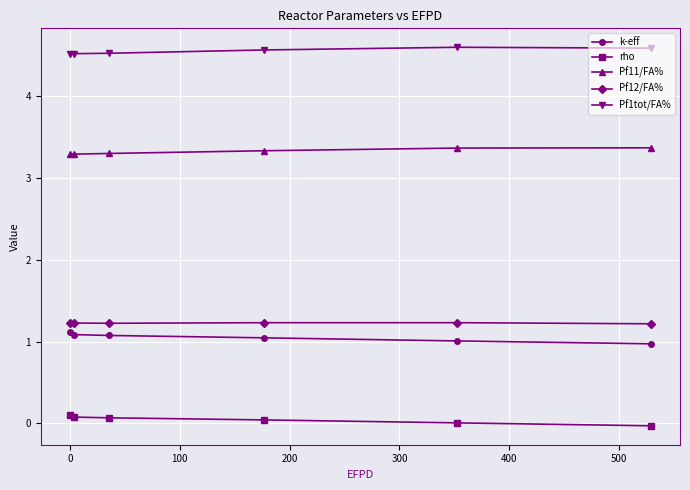

Count the Pf11/FA% values in the range 3 to 4.

6